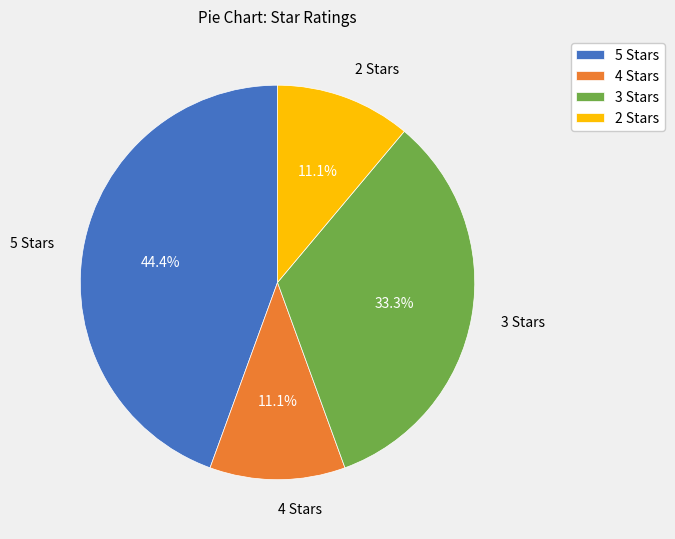

Approximately how many times larger is the value at 3 Stars compared to 2 Stars?

3.0